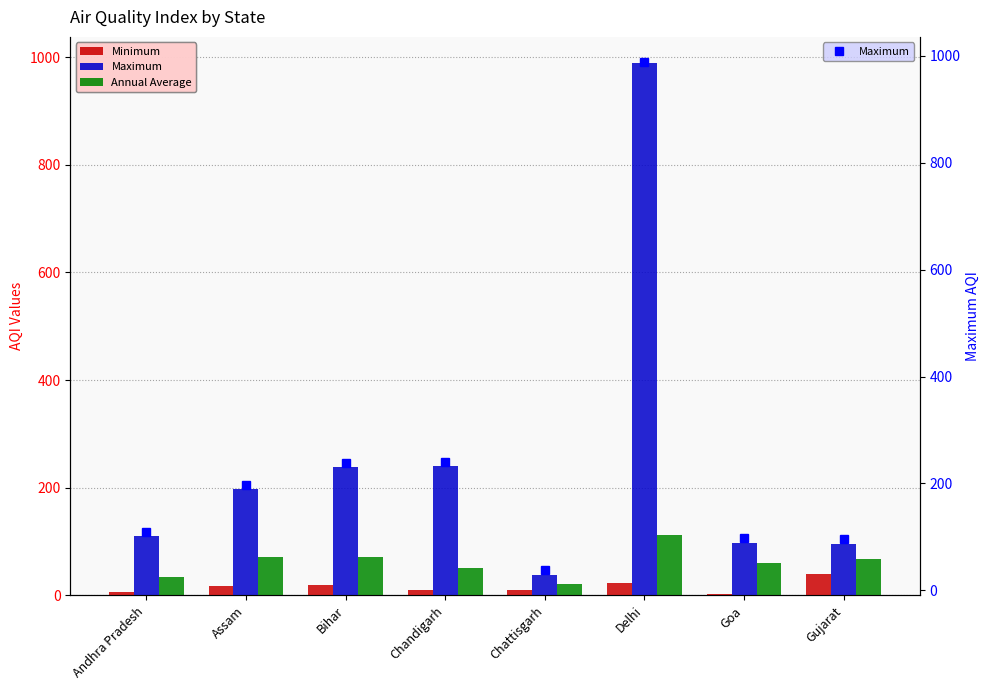

How many bars are there in total?

24